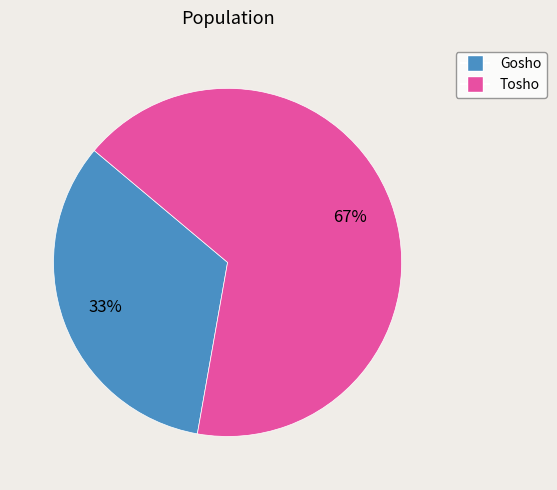

True or false: Gosho accounts for 40% of the total.

False